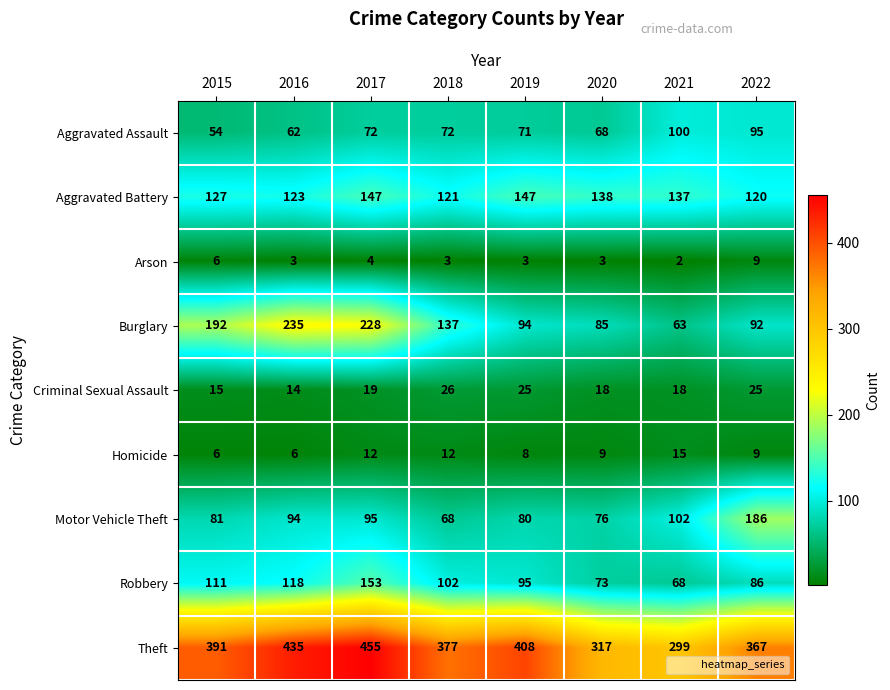

True or false: Criminal Sexual Assault has a value of 8 at 2017.

False